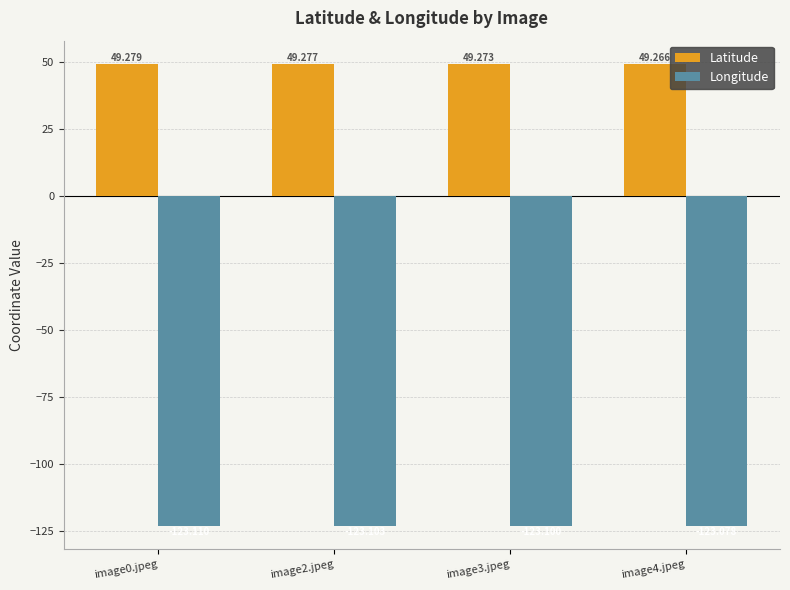

The value of Latitude at image0.jpeg is 49.3. True or false?

True